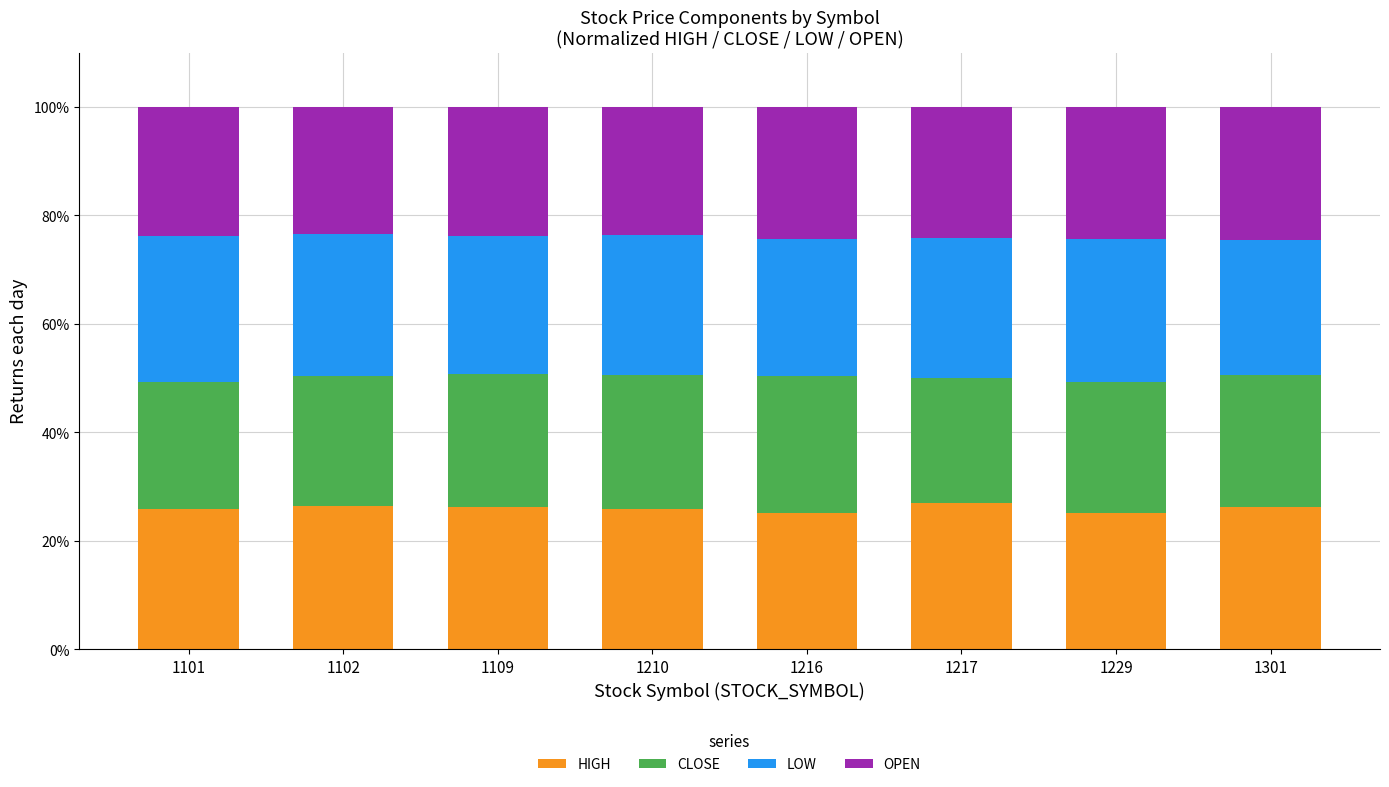

What is the average value of the HIGH series?

26.0